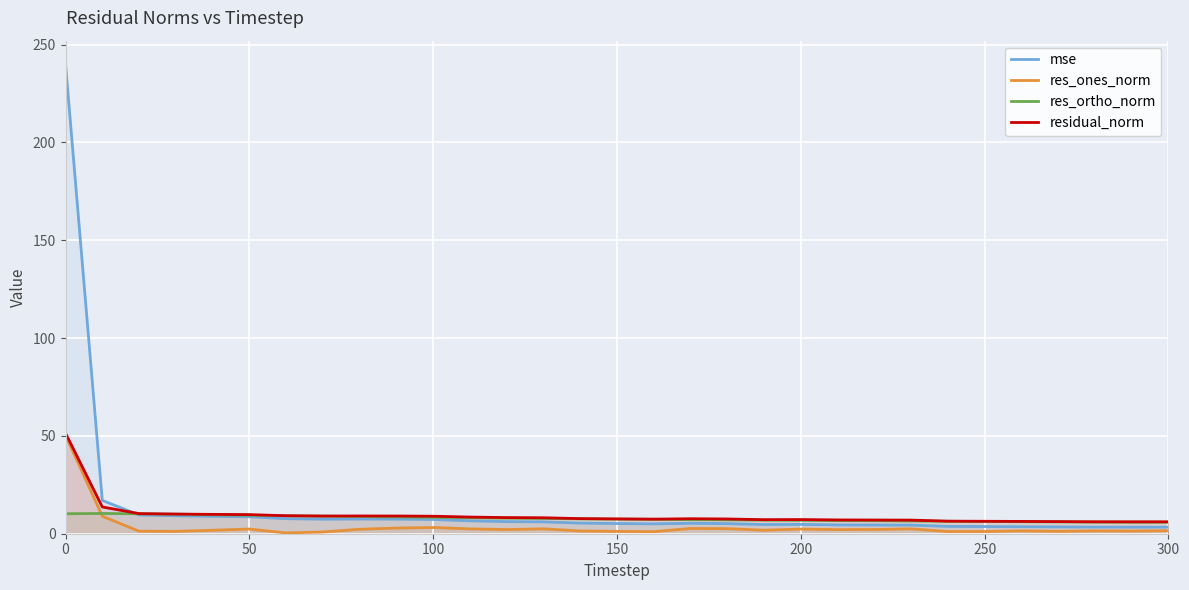

True or false: res_ones_norm and residual_norm intersect in this chart.

False